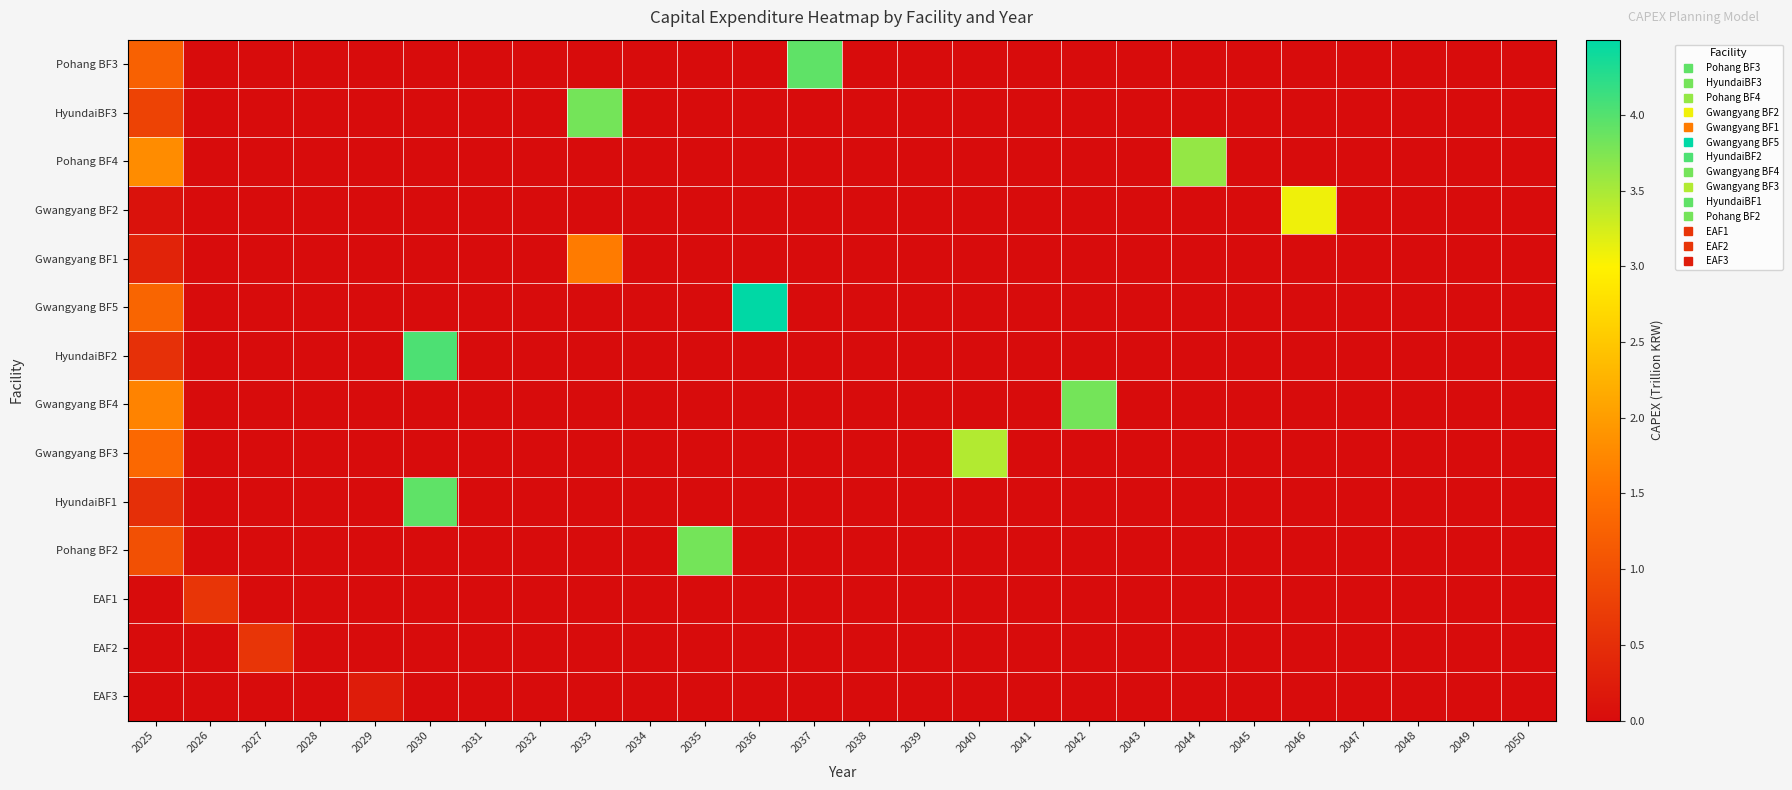

Which series changed the most between 2029 and 2034?

EAF3